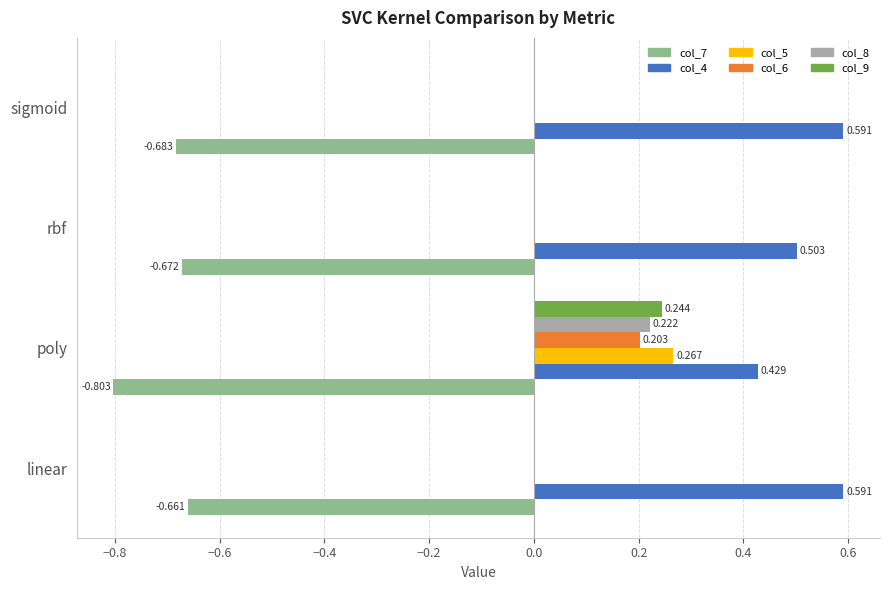

Which series has the largest total across all categories?

col_4